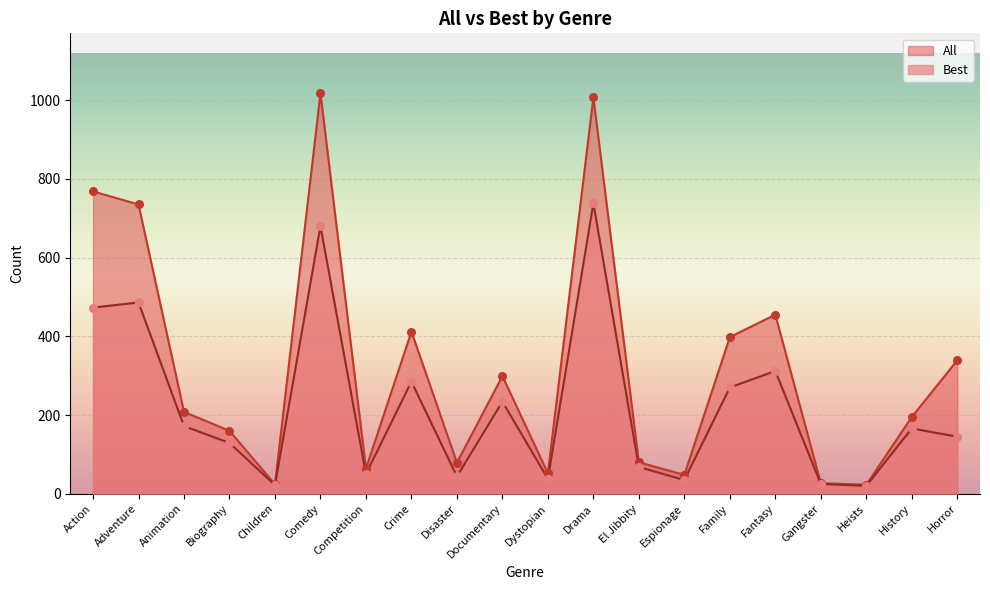

Is the value of All at Horror greater than the value of Best at El Jibbity?

Yes